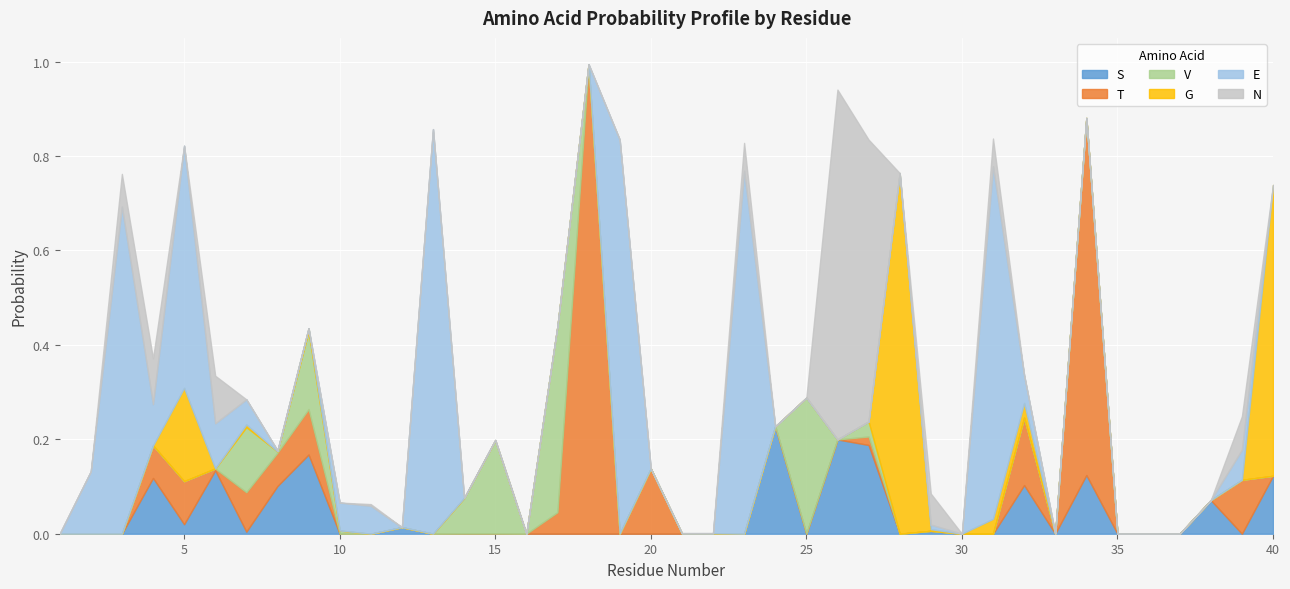

At which category does S reach its first local peak?

4